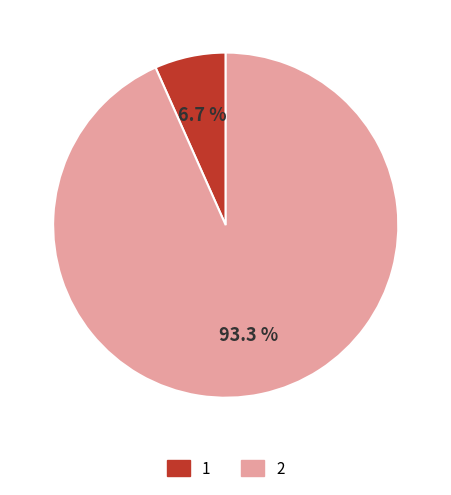

Do 1 and 2 together represent more than half of the pie?

Yes